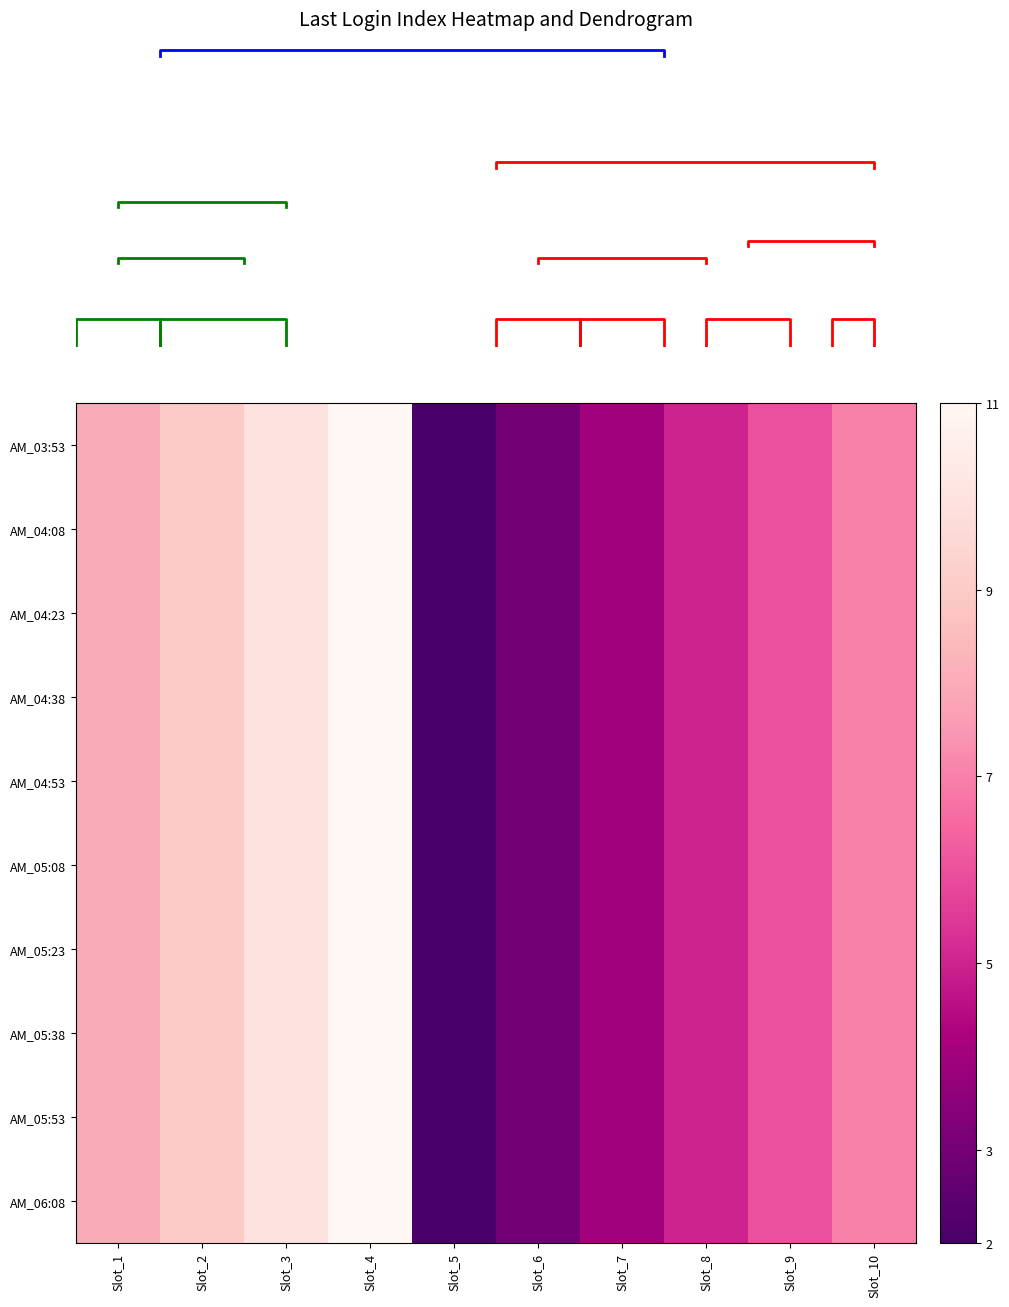

List the series in order of their peak value, lowest first.

AM_03:53, AM_04:08, AM_04:23, AM_04:38, AM_04:53, AM_05:08, AM_05:23, AM_05:38, AM_05:53, AM_06:08